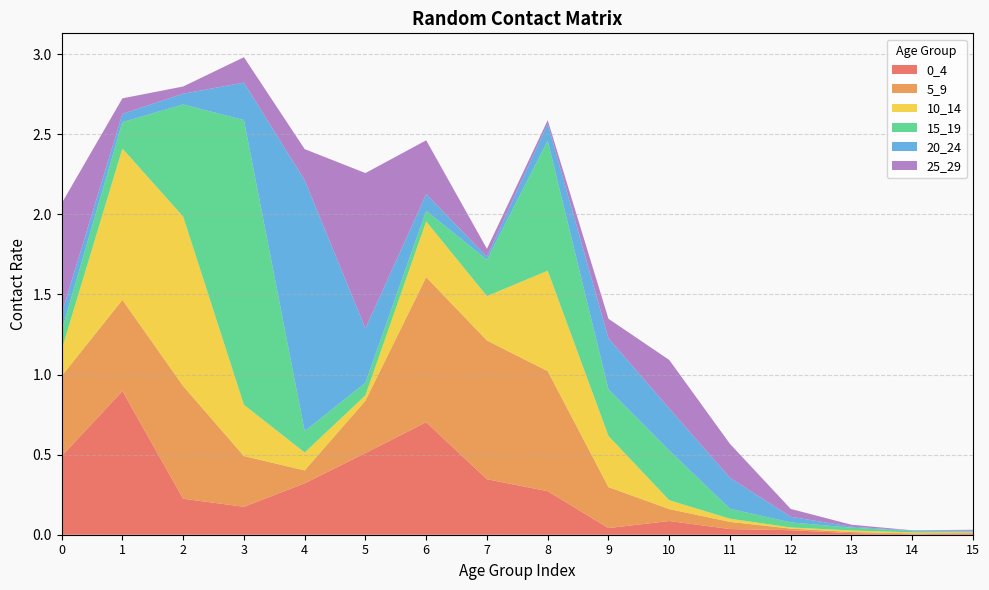

Reading right to left, transcribe all the data shown in this chart.

0_4: 15=0.0	14=0.0	13=0.0	12=0.0	11=0.0	10=0.1	9=0.0	8=0.3	7=0.3	6=0.7	5=0.5	4=0.3	3=0.2	2=0.2	1=0.9	0=0.5
5_9: 15=0.0	14=0.0	13=0.0	12=0.0	11=0.0	10=0.1	9=0.3	8=0.7	7=0.9	6=0.9	5=0.3	4=0.1	3=0.3	2=0.7	1=0.6	0=0.5
10_14: 15=0.0	14=0.0	13=0.0	12=0.0	11=0.0	10=0.1	9=0.3	8=0.6	7=0.3	6=0.3	5=0.0	4=0.1	3=0.3	2=1.1	1=0.9	0=0.2
15_19: 15=0.0	14=0.0	13=0.0	12=0.0	11=0.1	10=0.3	9=0.3	8=0.8	7=0.2	6=0.1	5=0.1	4=0.1	3=1.8	2=0.7	1=0.2	0=0.1
20_24: 15=0.0	14=0.0	13=0.0	12=0.0	11=0.2	10=0.3	9=0.3	8=0.1	7=0.0	6=0.1	5=0.3	4=1.6	3=0.2	2=0.1	1=0.1	0=0.1
25_29: 15=0.0	14=0.0	13=0.0	12=0.0	11=0.2	10=0.3	9=0.1	8=0.0	7=0.0	6=0.3	5=1.0	4=0.2	3=0.2	2=0.0	1=0.1	0=0.7